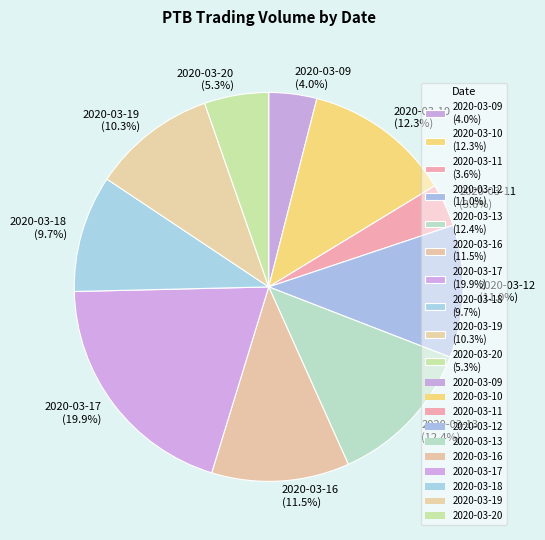

To the nearest percent, what is the average slice percentage?

10%